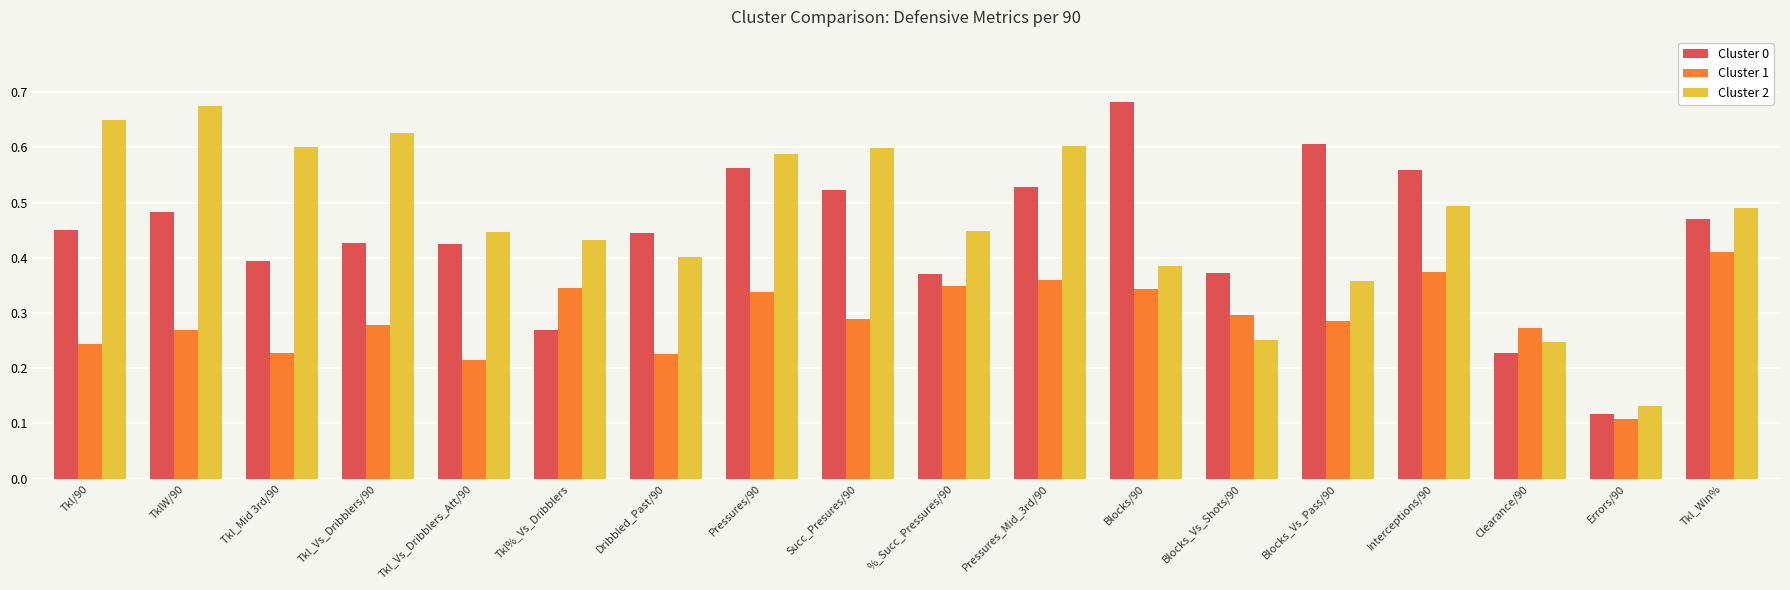

At which label does Cluster 0 reach its minimum?

Errors/90